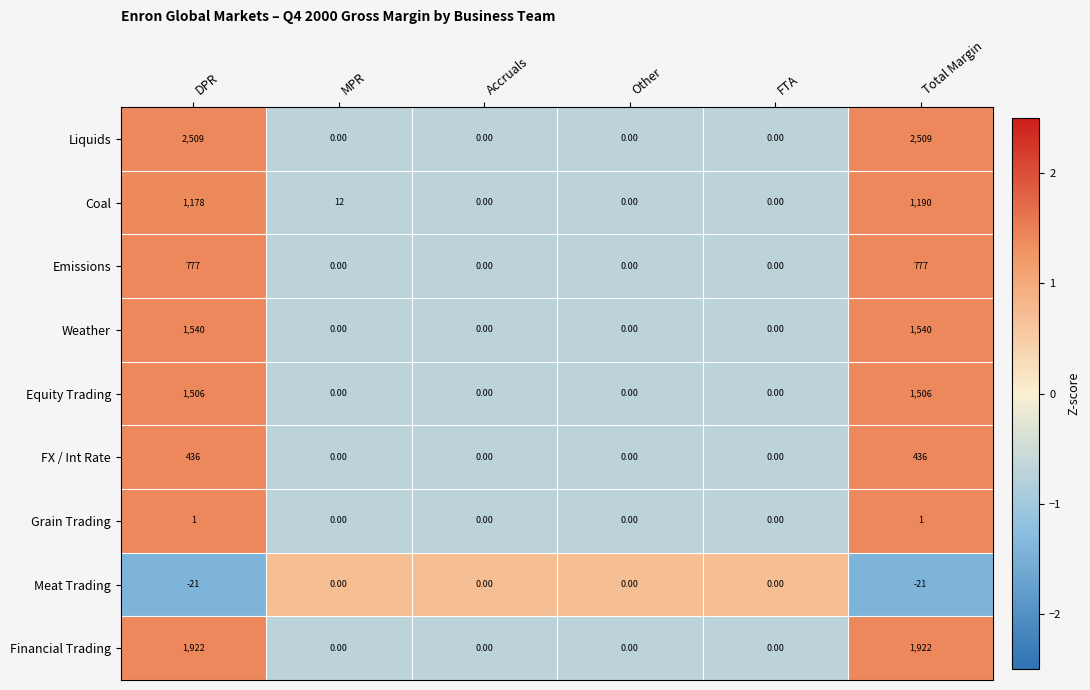

Rank the series at DPR from lowest to highest value.

Meat Trading, Grain Trading, FX / Int Rate, Emissions, Coal, Equity Trading, Weather, Financial Trading, Liquids